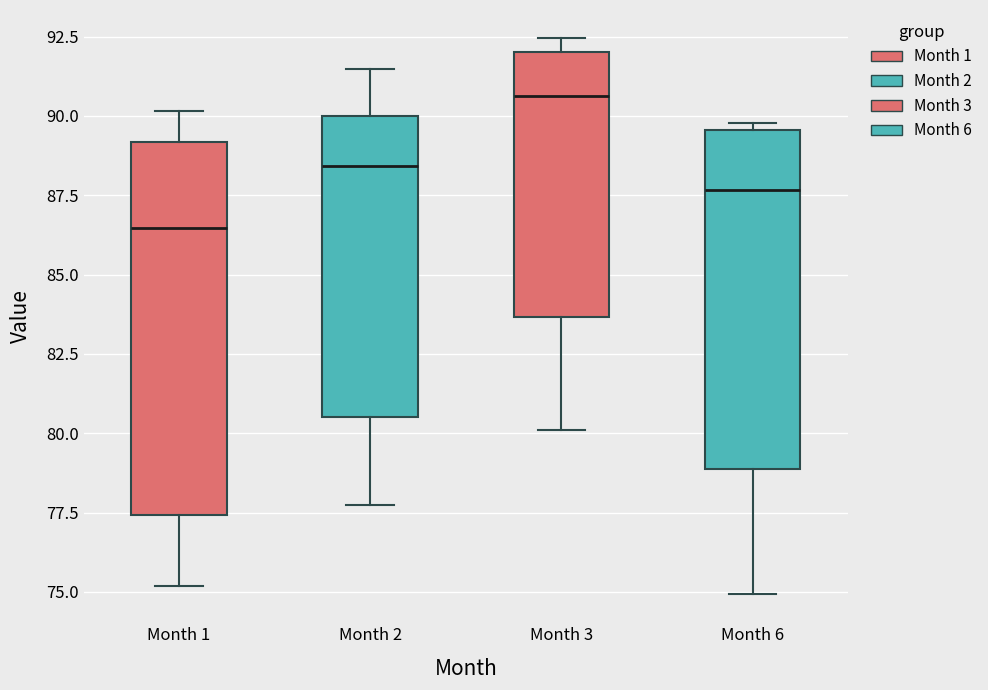

Reading left to right, read every box against the y-axis: the position of its median line, the range the box covers, and the ends of its whiskers. The values are not printed on the chart, so give them approximately, as read against the axis.

Month 1: median 86.5, box 77.5 to 89.0, whiskers 75.0 to 90.0
Month 2: median 88.5, box 80.5 to 90.0, whiskers 77.5 to 91.5
Month 3: median 90.5, box 83.5 to 92.0, whiskers 80.0 to 92.5
Month 6: median 87.5, box 79.0 to 89.5, whiskers 75.0 to 90.0